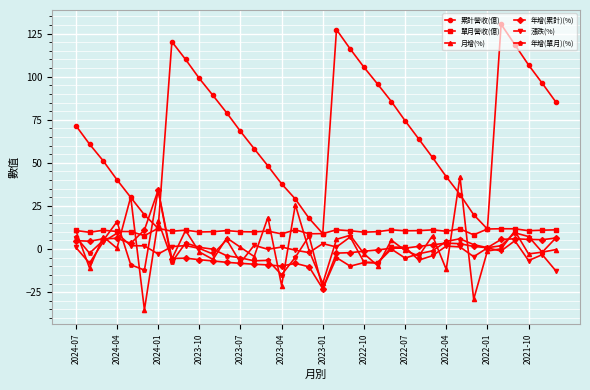

How many interior local peaks does the 累計營收(億) series have?

3